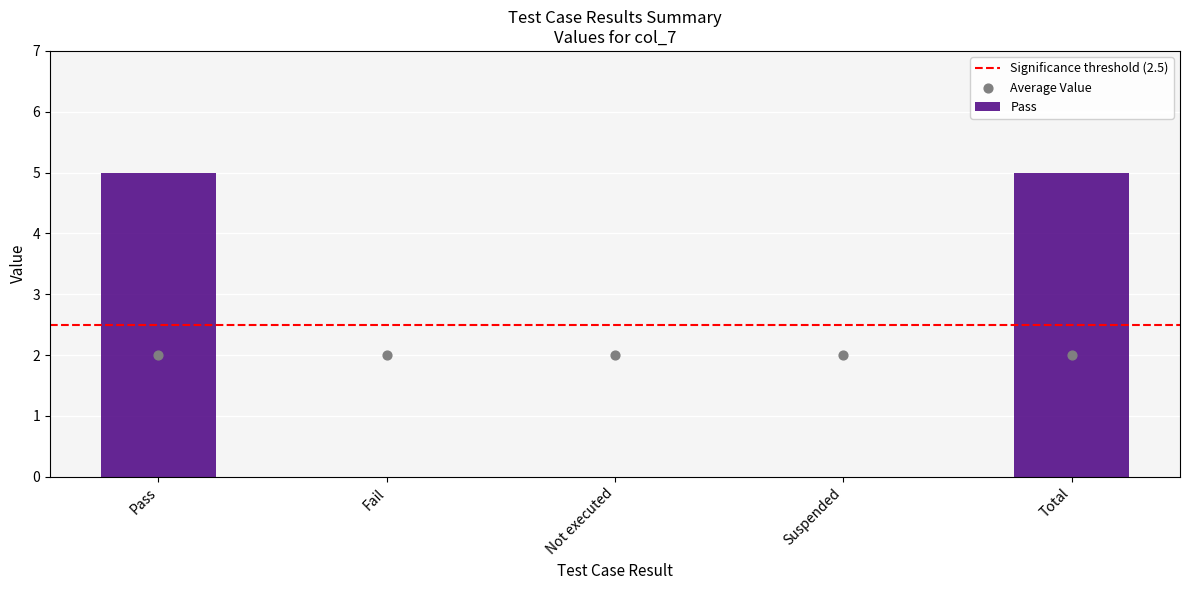

What is the change in value from Pass to Fail?

-5